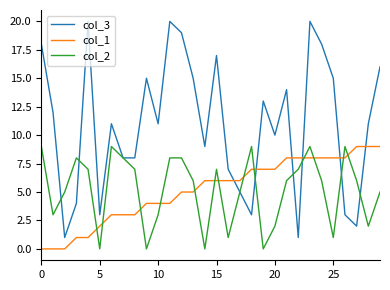

How many lines are shown in the chart?

3